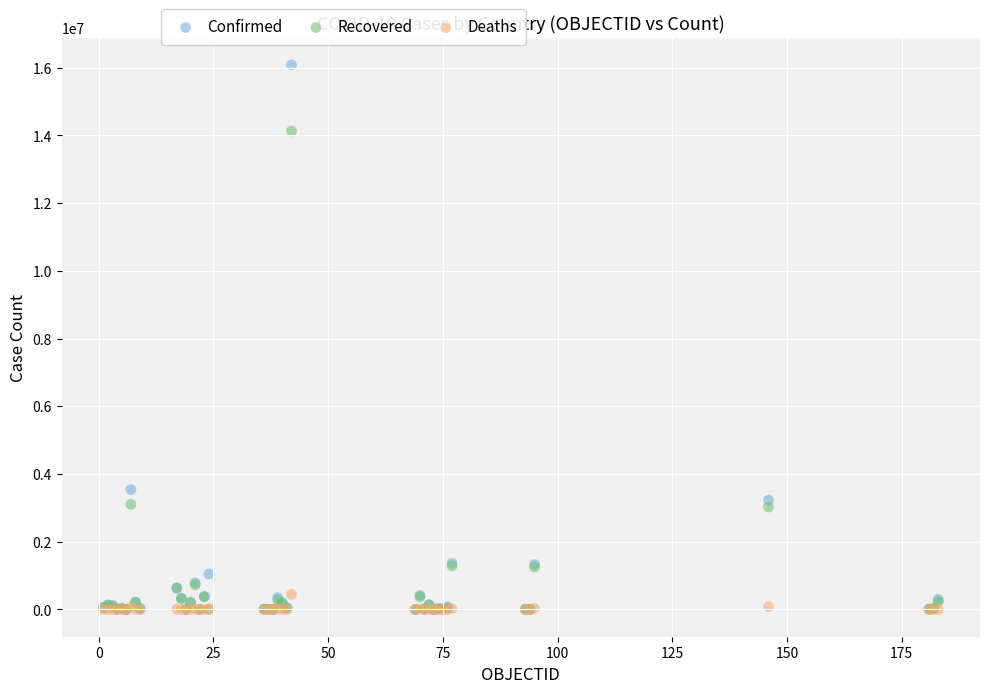

In the Recovered series, what Y value is closest to 7066221?

3106949